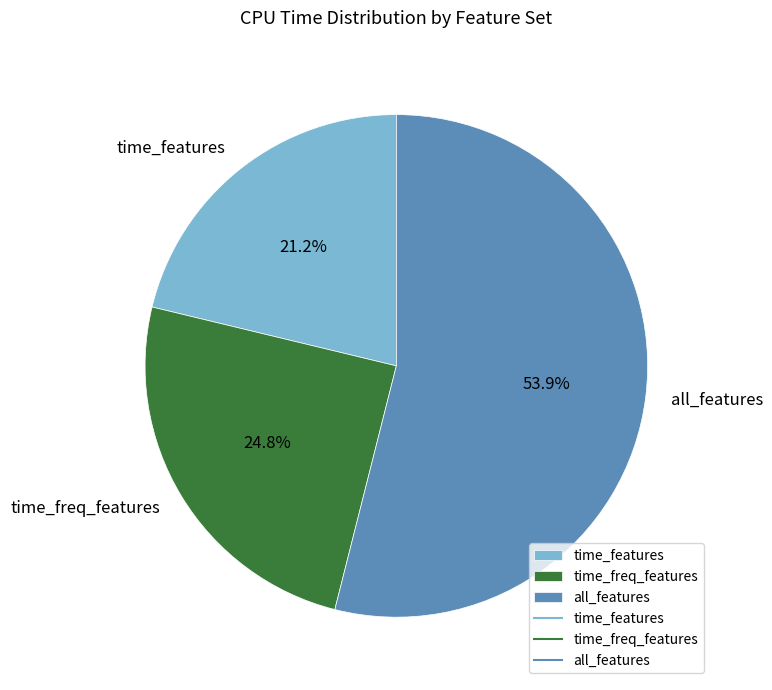

What percentage do all_features and time_features together represent?

75.2%